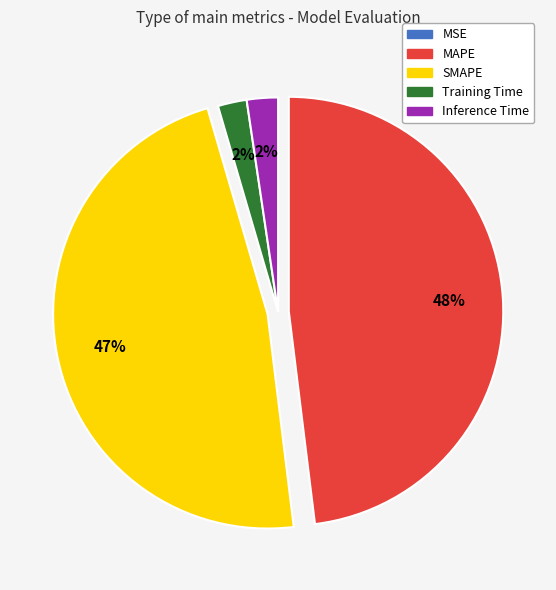

Between Training Time and SMAPE, which is larger?

SMAPE